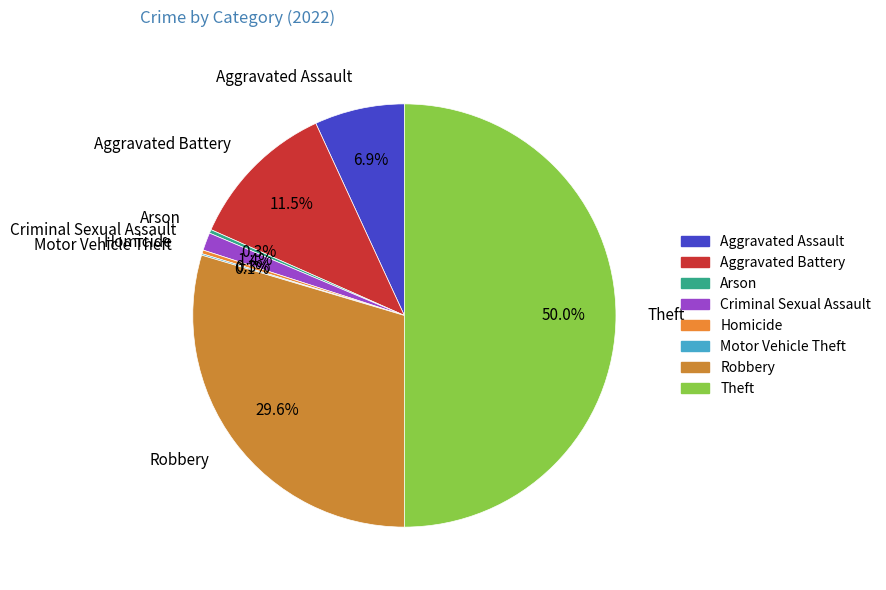

Which category has the biggest portion of the pie?

Theft